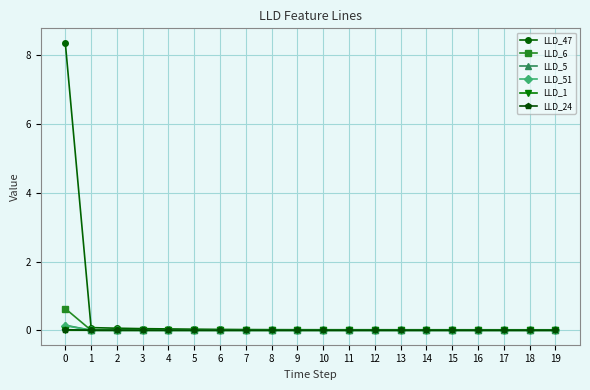

Which series has the largest range (max minus min)?

LLD_47